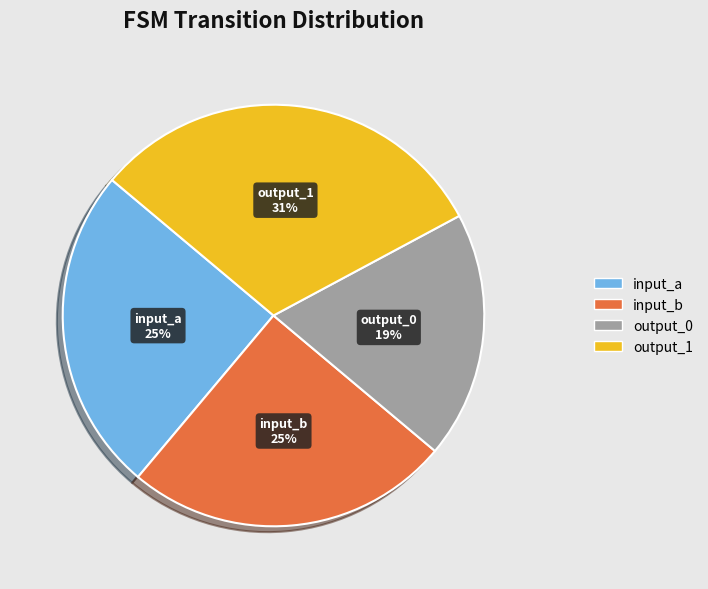

True or false: input_a accounts for 25% of the total.

True